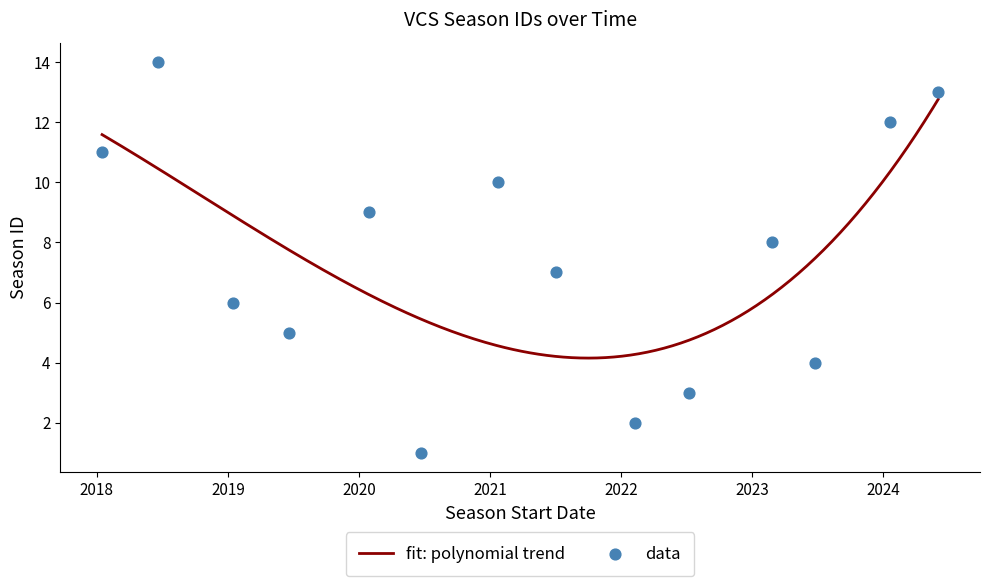

What is the ratio of the value at 2019-01-17 to the value at 2022-02-11?

3.0